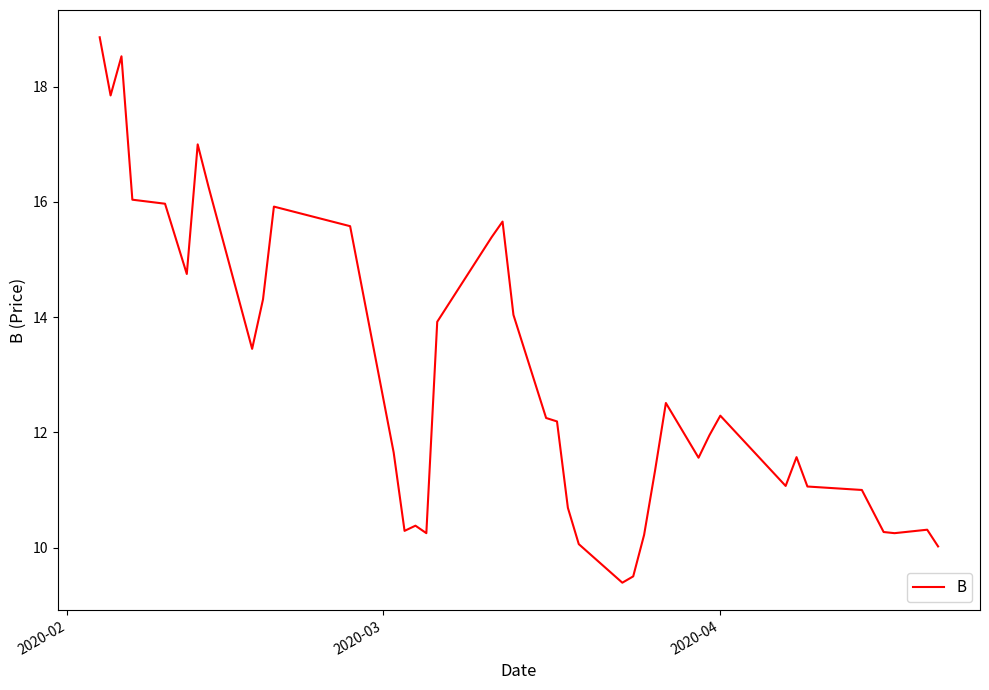

What is the greatest value displayed?

18.9